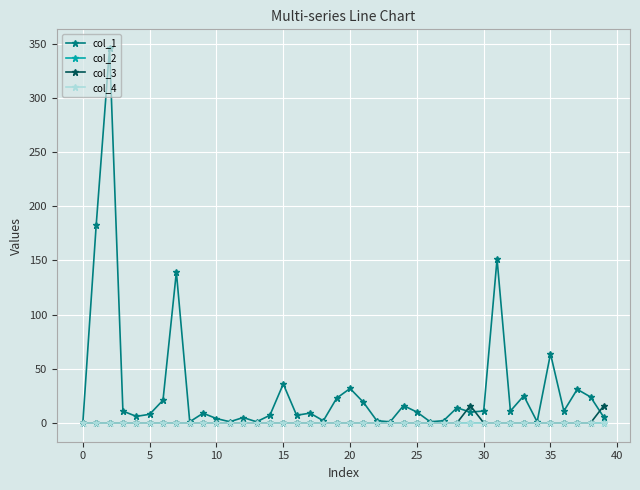

True or false: col_2 has more than 0 points higher than both neighbors.

True